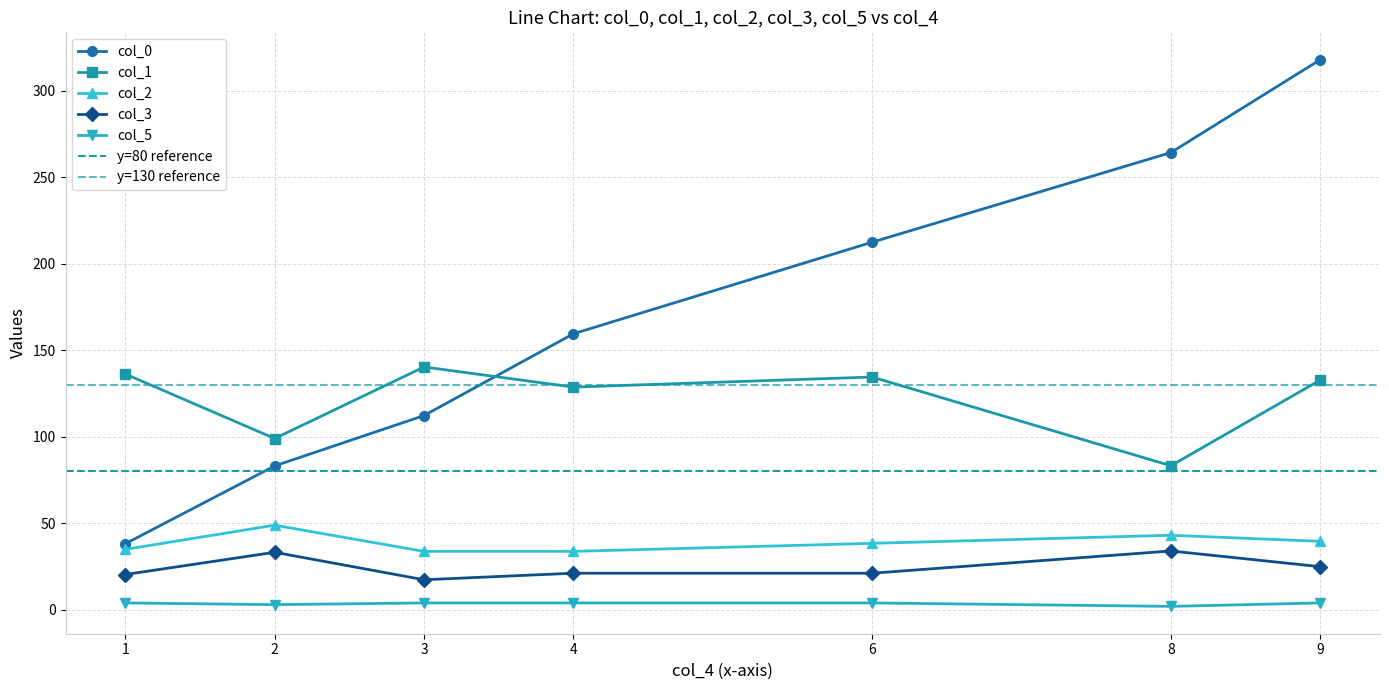

True or false: col_0 has a value of 48.5 at 6.

False